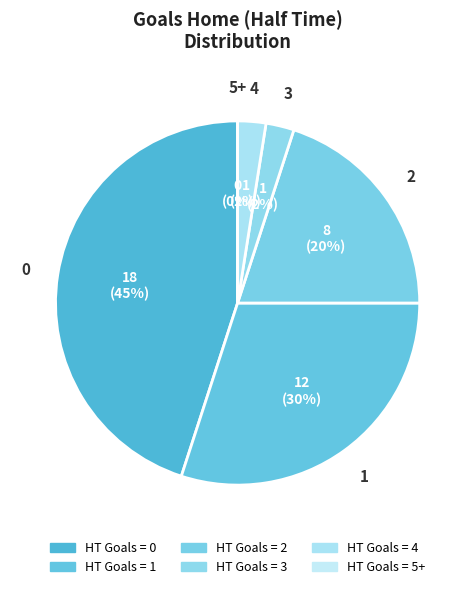

How many slices are in this pie chart?

6